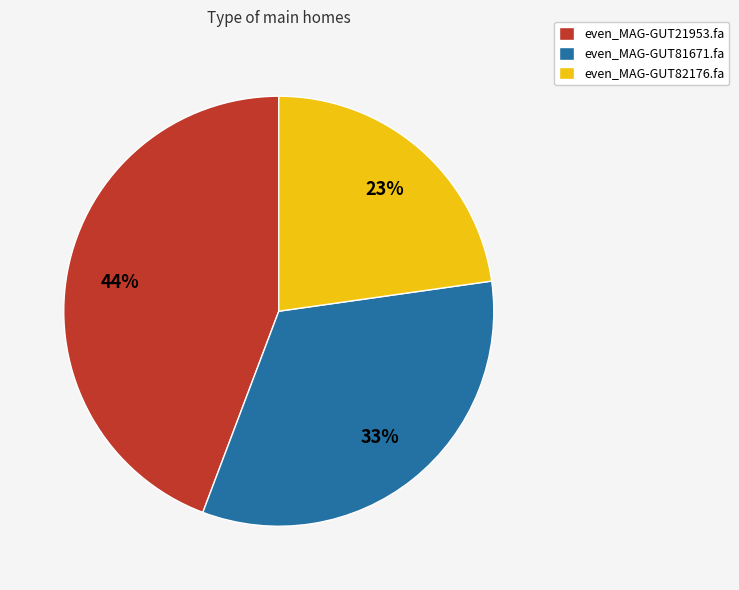

Which category has the biggest portion of the pie?

even_MAG-GUT21953.fa